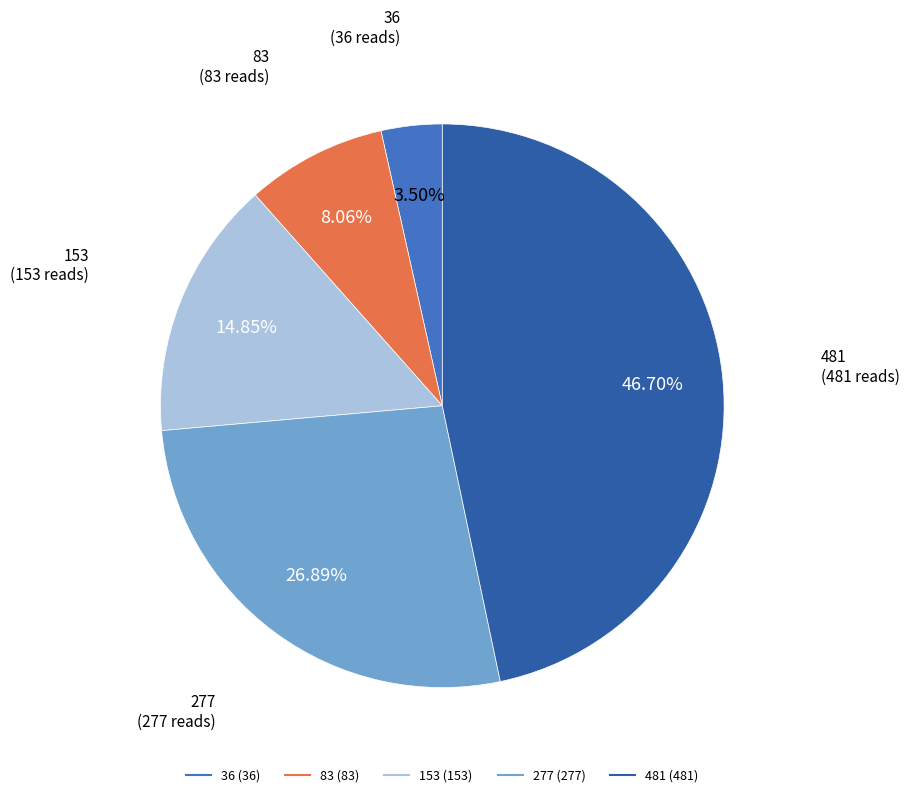

Is the sum of 153 and 36 greater than half?

No